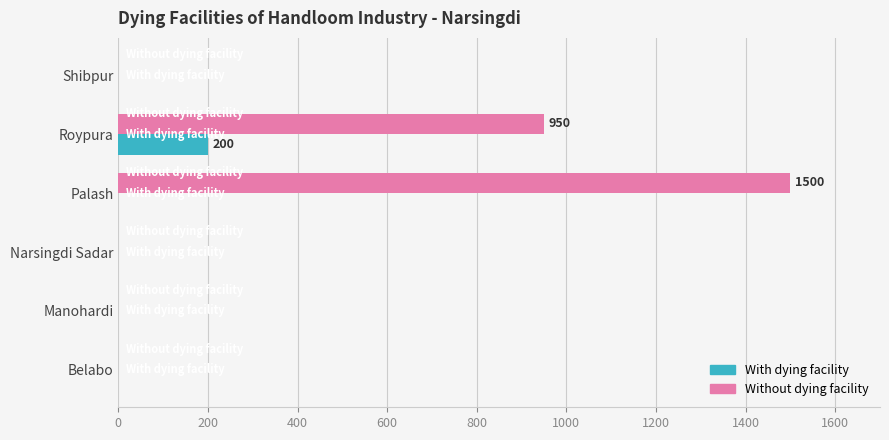

What are all the series names shown in the legend?

With dying facility, Without dying facility